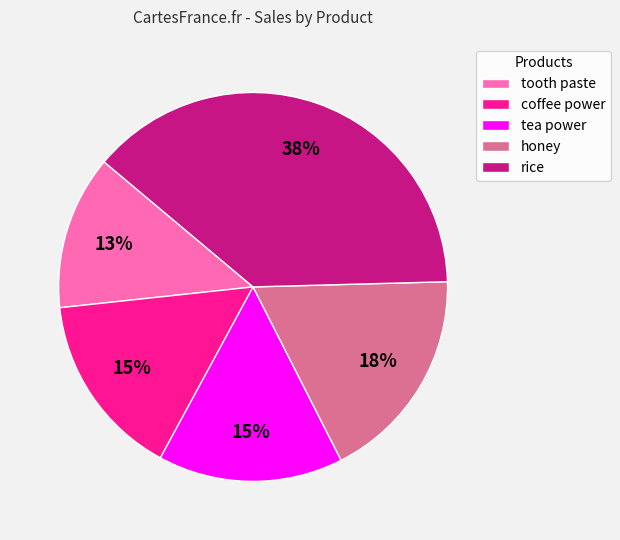

Which has a higher value, honey or tooth paste?

honey